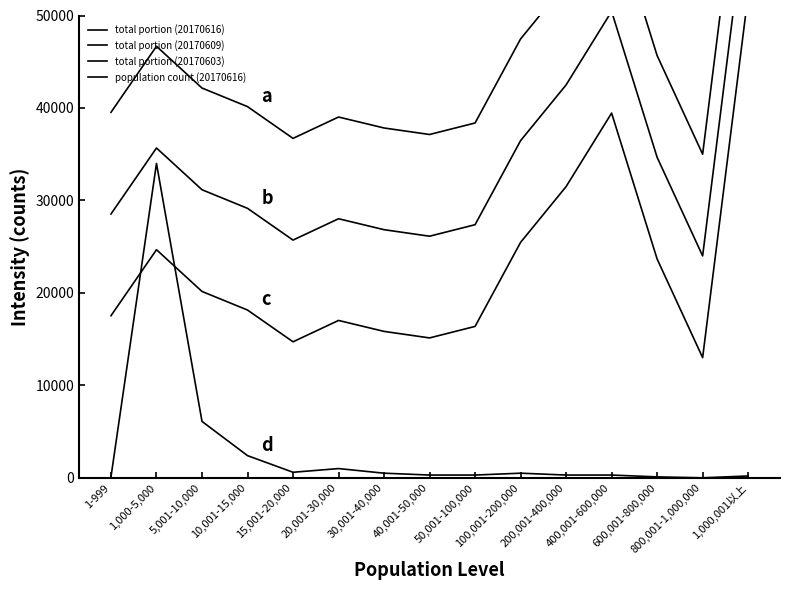

What position from the left is 600,001-800,000?

13